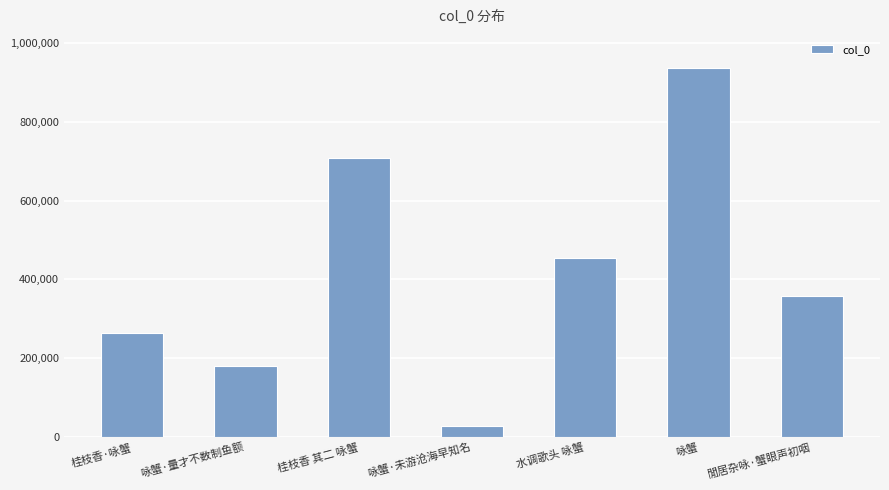

What is the minimum value shown in the chart?

28055